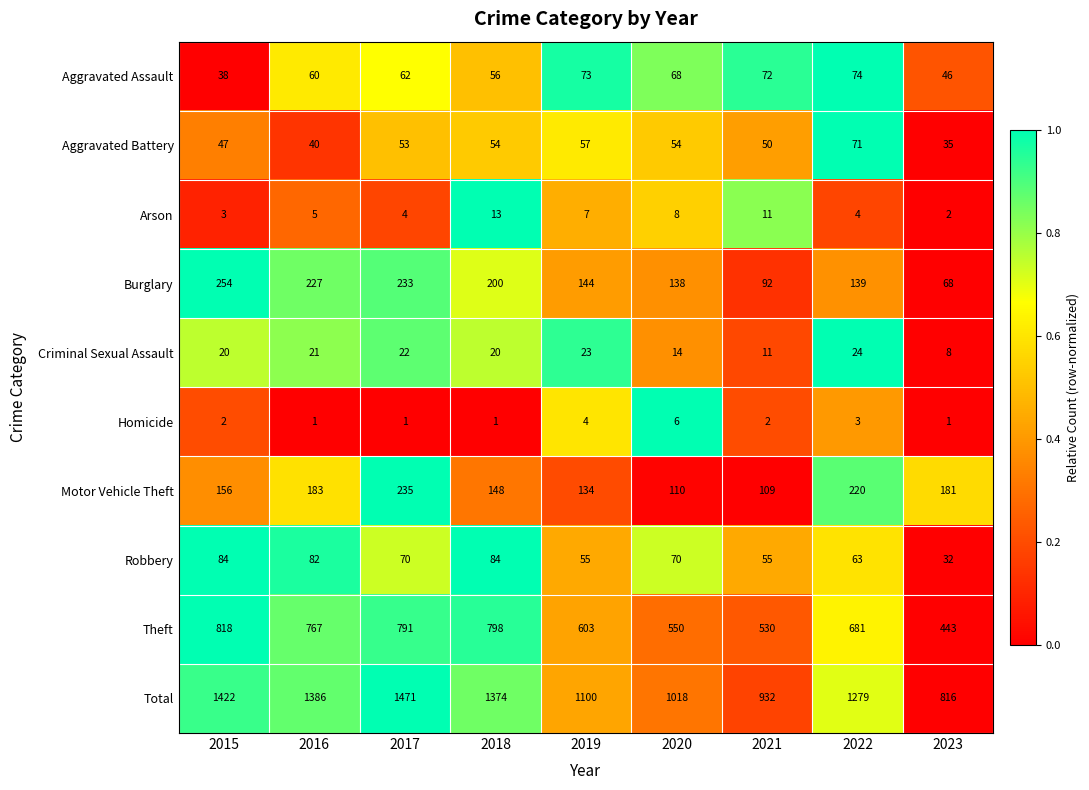

What is the lowest value of the Aggravated Assault series?

38